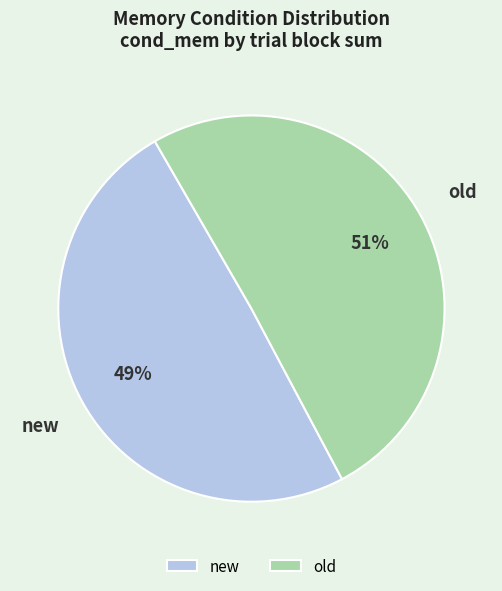

To the nearest percent, what percentage of the pie is old?

51%